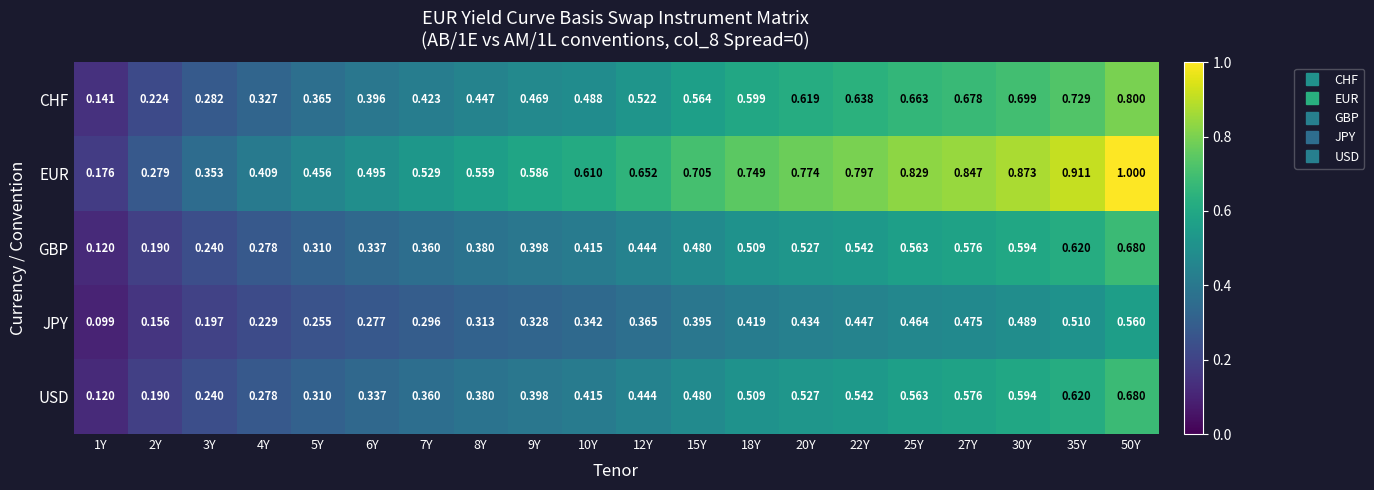

Which series has the largest total across all categories?

EUR